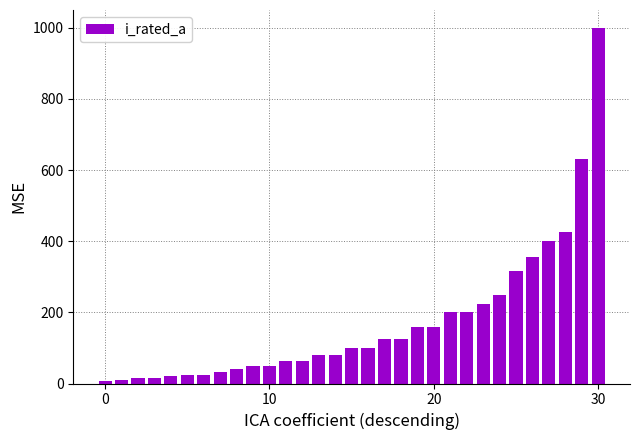

What is the value of the 19th bar from the left?

125.0